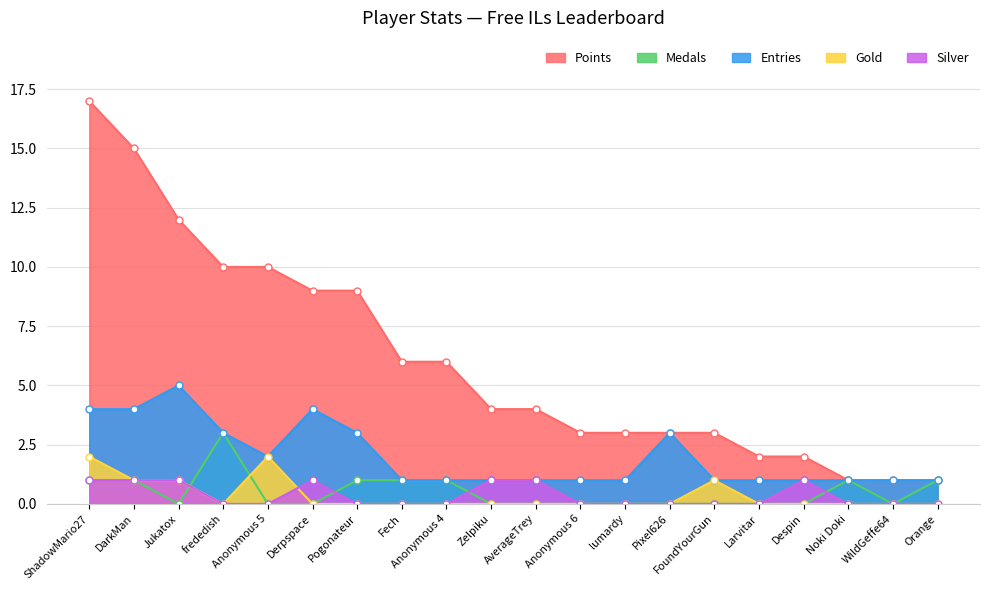

How many Medals values are between 0 and 1?

19